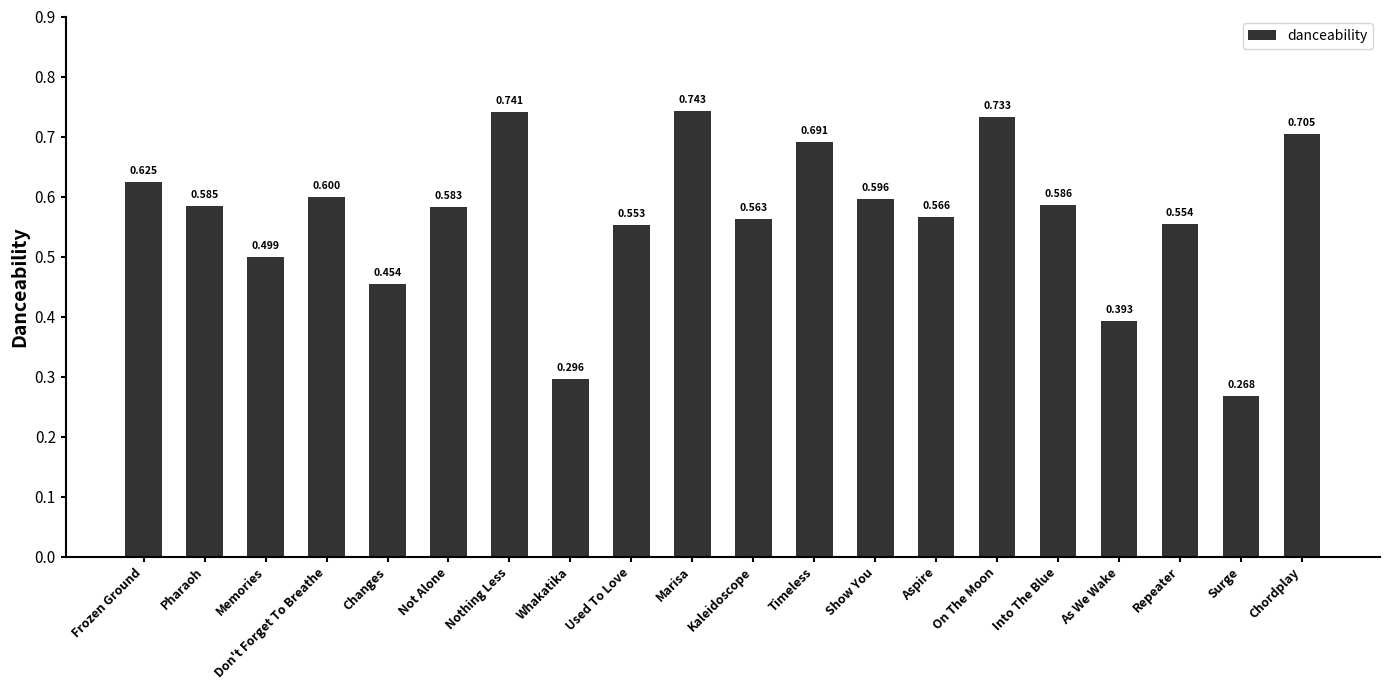

What is the average value?

0.6